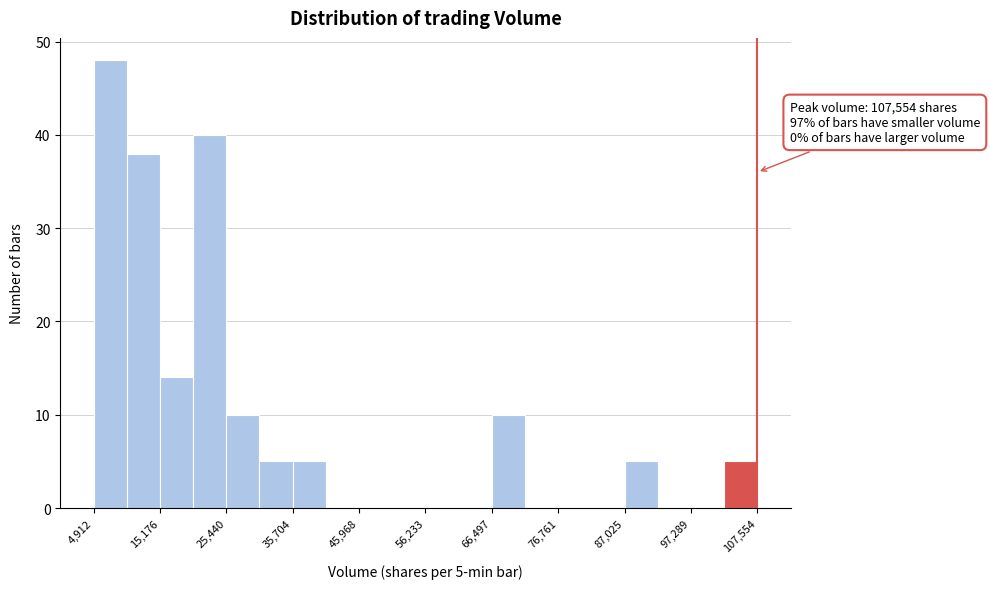

Read against the x-axis, roughly where is the centre of the tallest bar?

8000